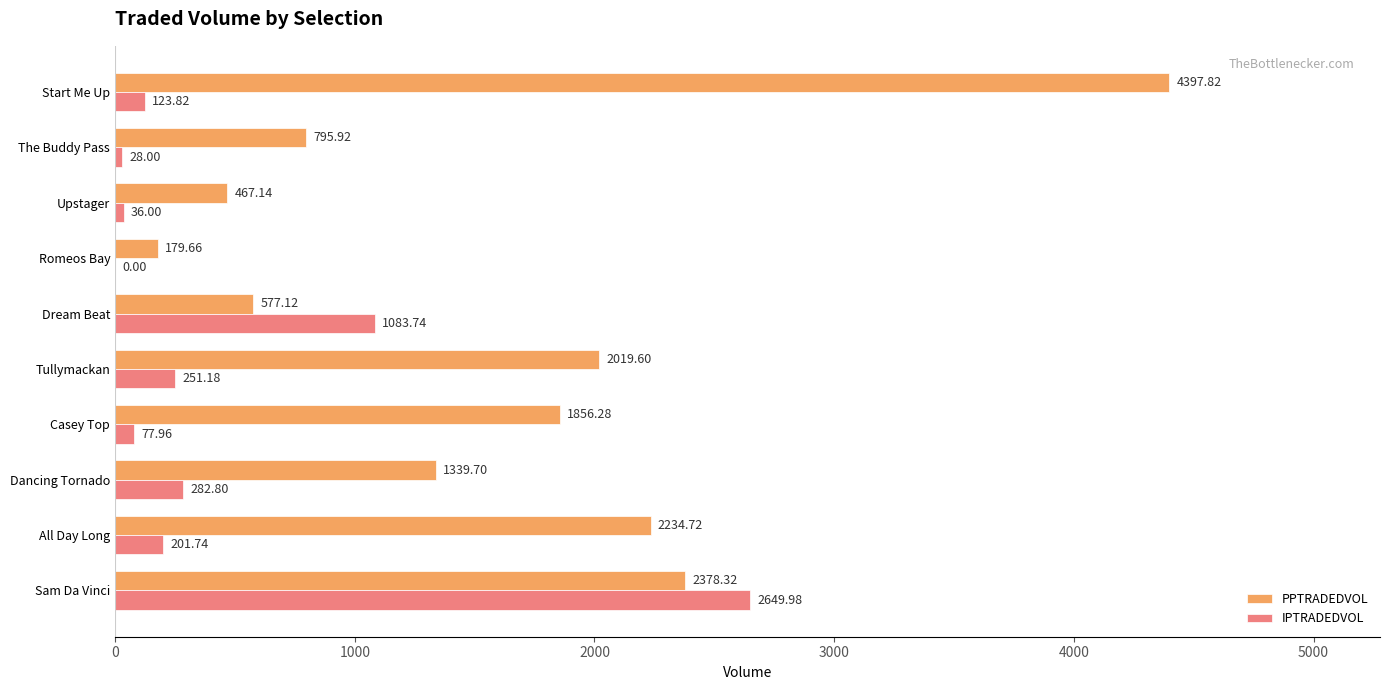

What are all the series names shown in the legend?

PPTRADEDVOL, IPTRADEDVOL